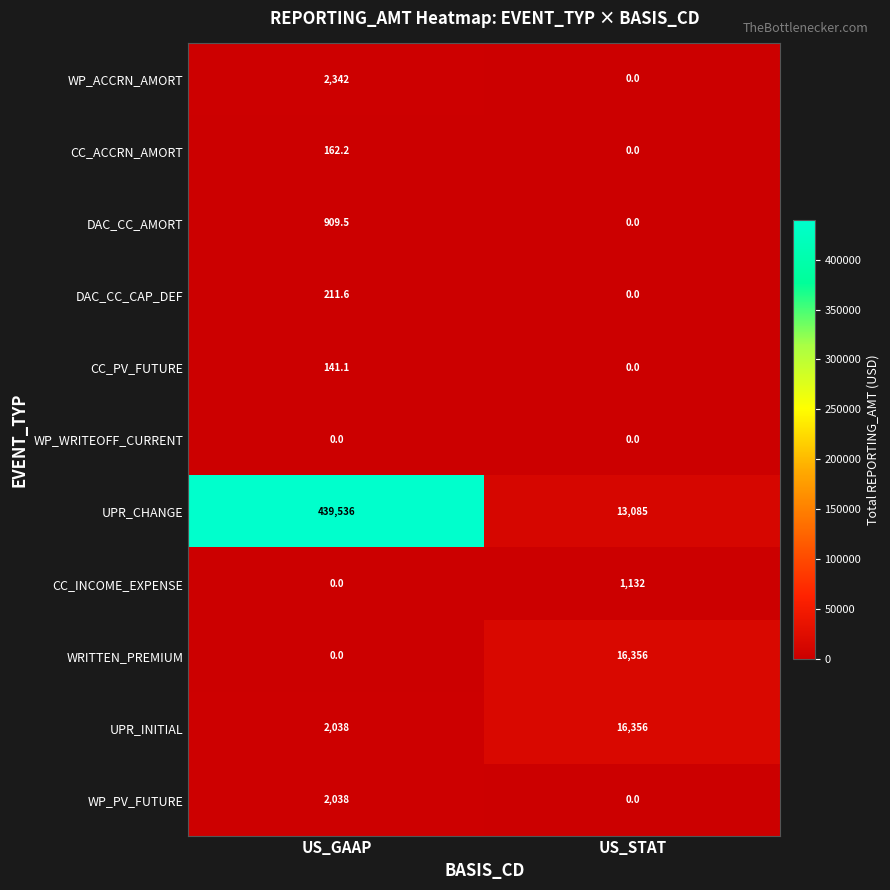

At how many categories does at least one series exceed 73162?

1